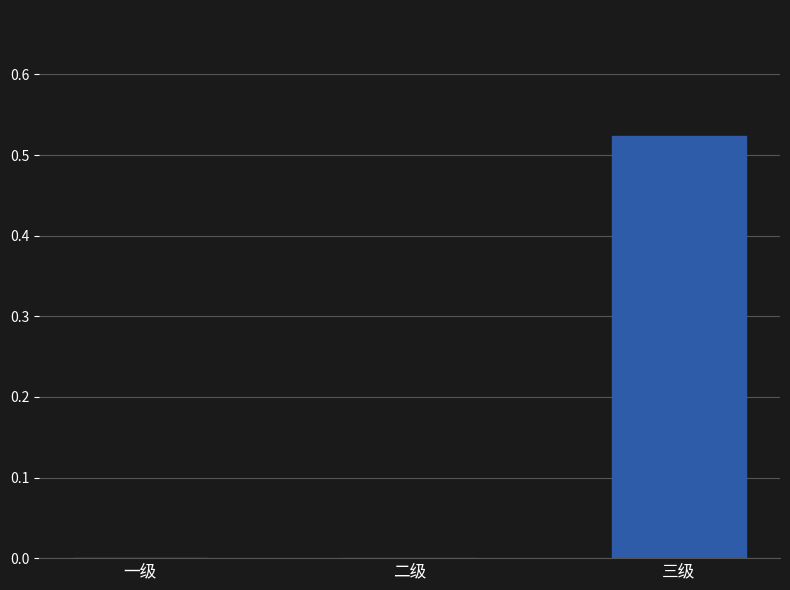

Which label corresponds to the largest value in the chart?

三级